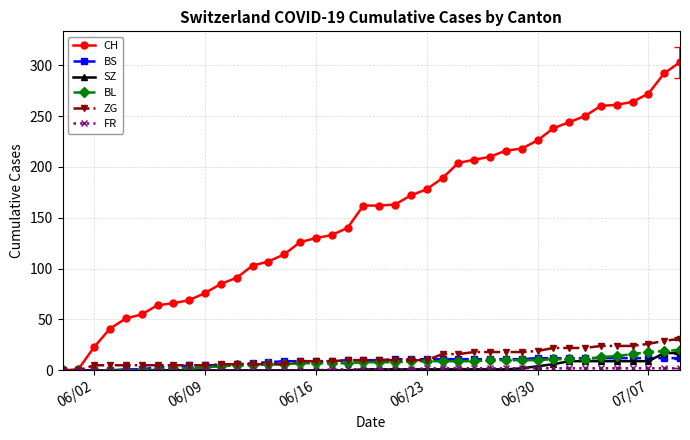

What is the greatest value displayed?

303